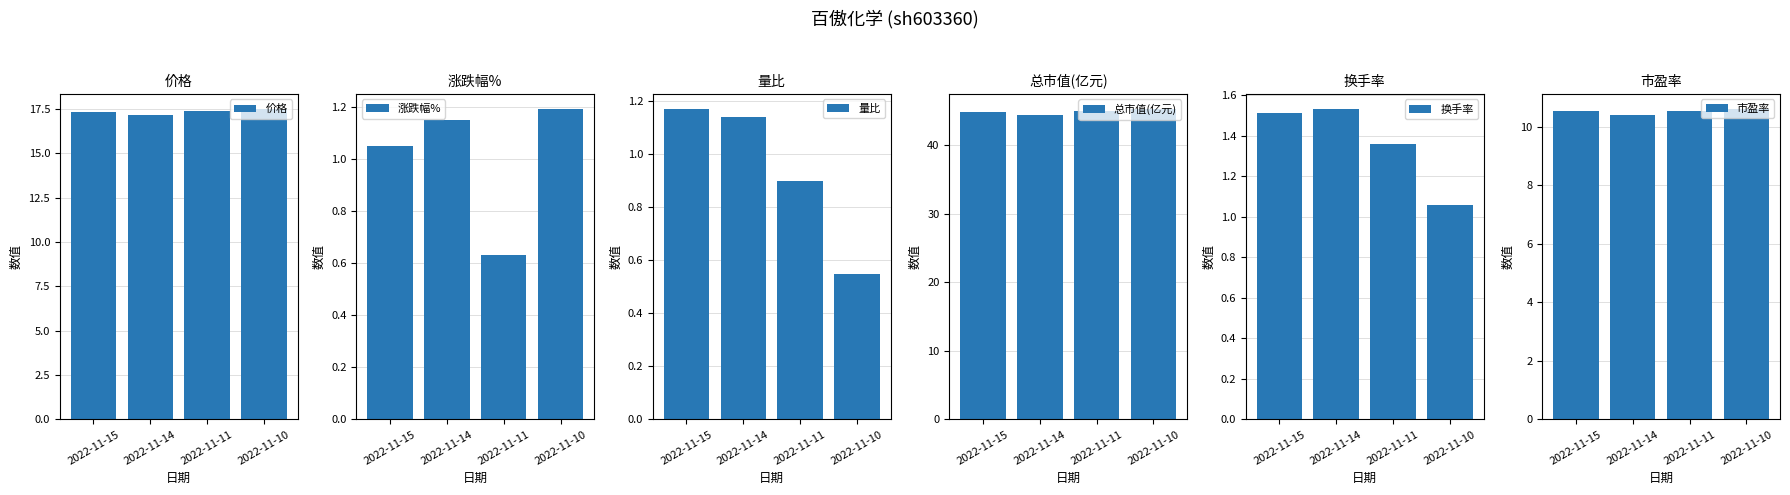

At which category is the sum across all series the highest?

2022-11-15